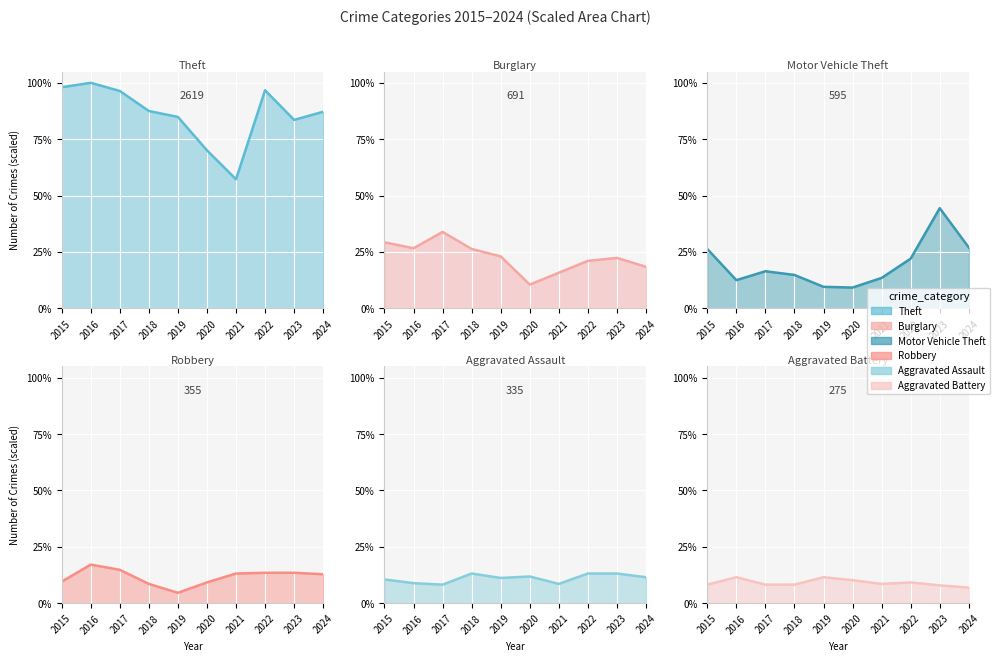

Where is the first local minimum for Aggravated Assault?

2017